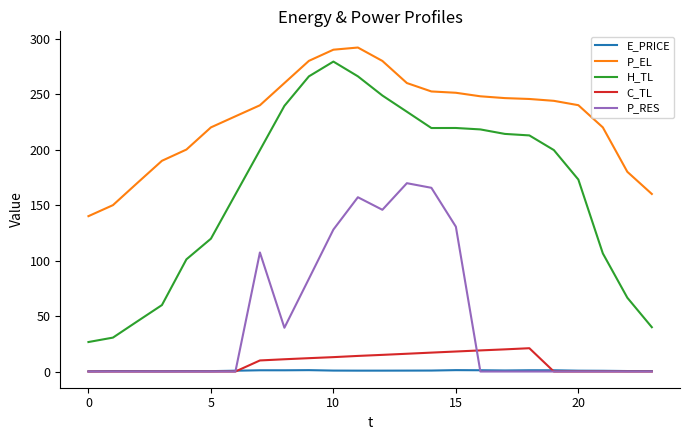

What is the maximum value for H_TL?

279.3